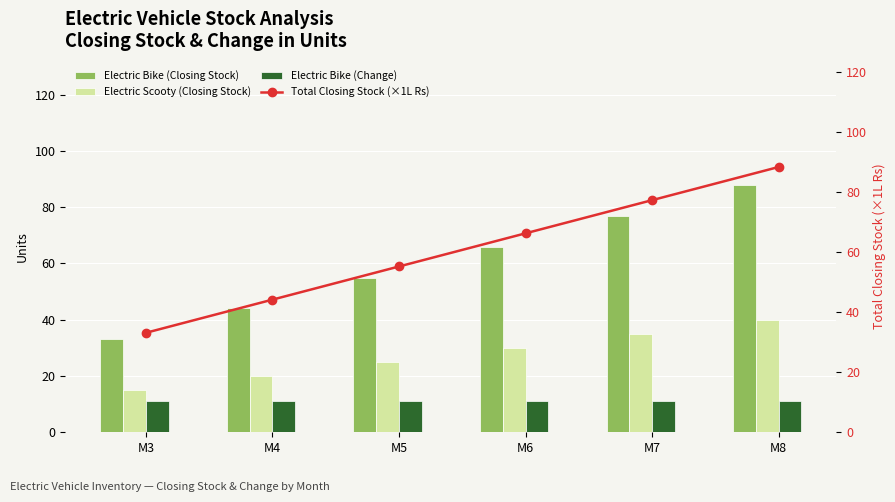

What are all the series names shown in the legend?

Electric Bike (Closing Stock), Electric Scooty (Closing Stock), Electric Bike (Change), Total Closing Stock (×1L Rs)